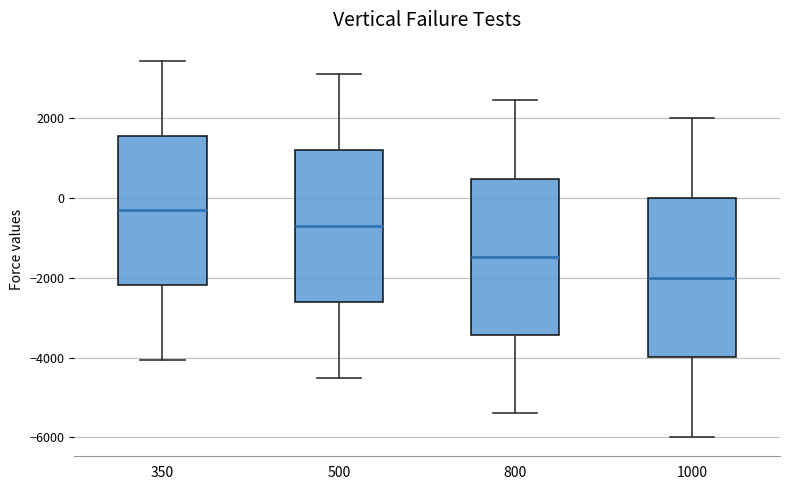

Which box's median line is the highest?

350